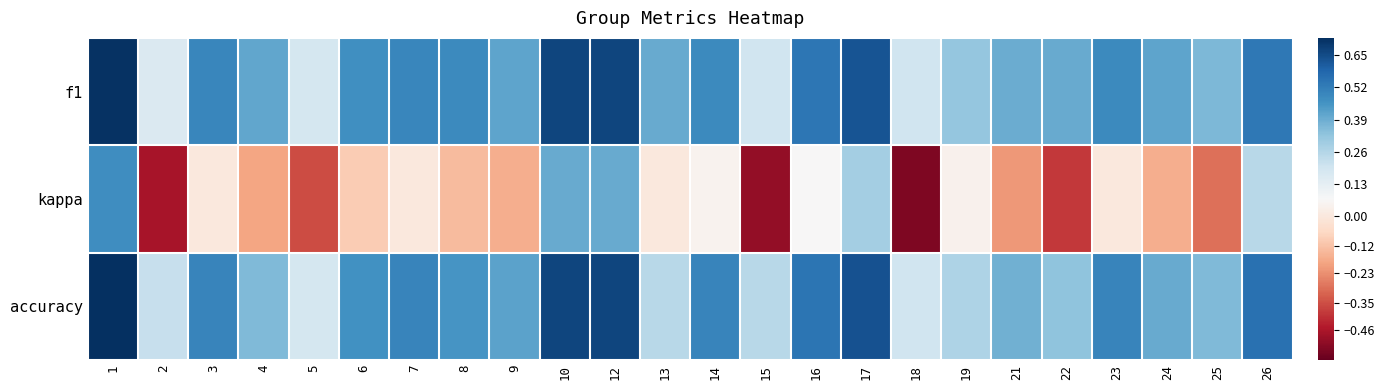

How many data points does each series have?

24